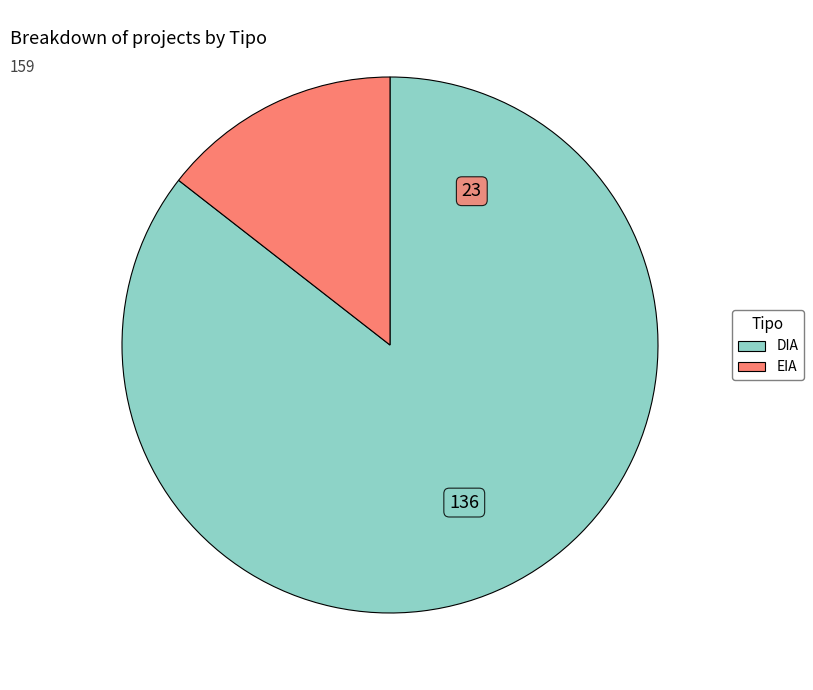

Which category accounts for the majority?

DIA